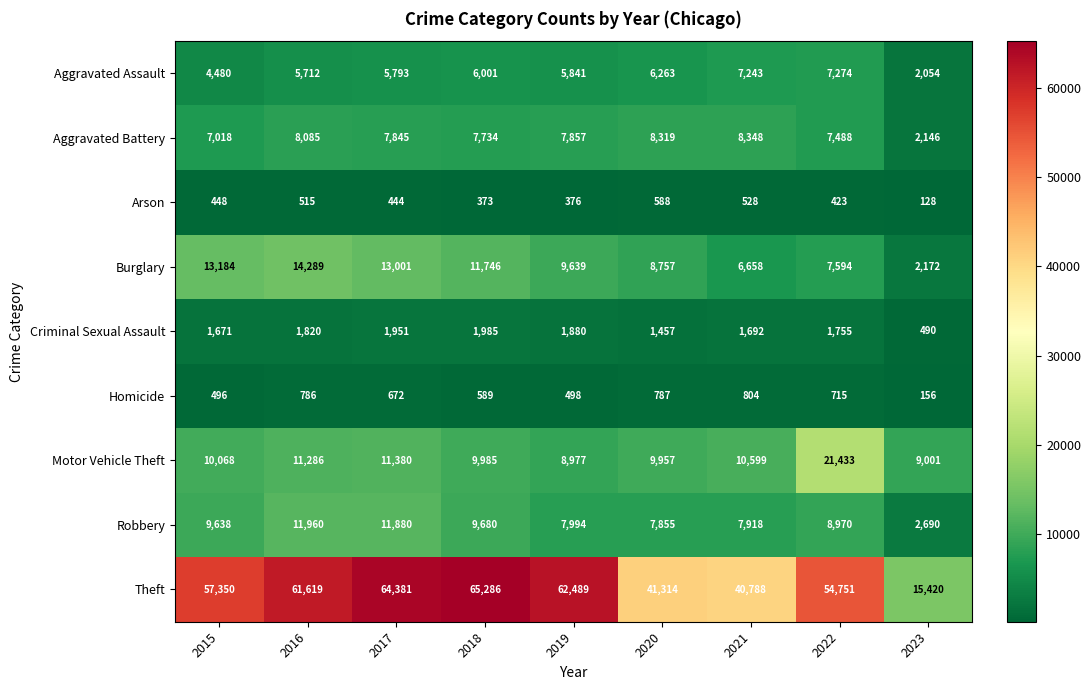

Which label corresponds to the largest value in the chart?

2018